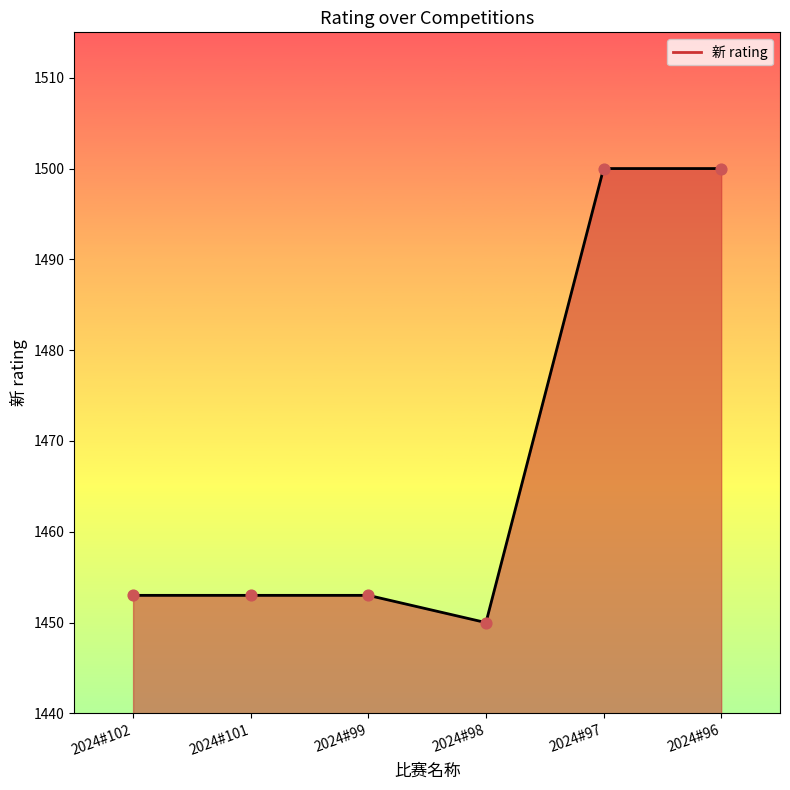

What is the ratio of the value at 2024#102 to the value at 2024#97?

1.0